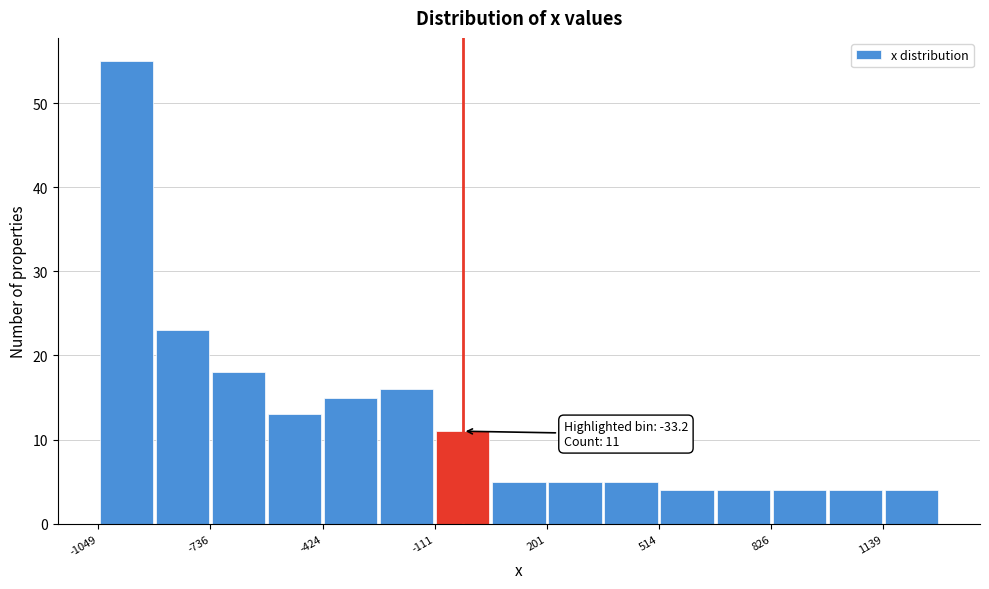

Around what value on the x-axis is the tallest bar? Give the approximate position of its centre, as read against the axis.

-950